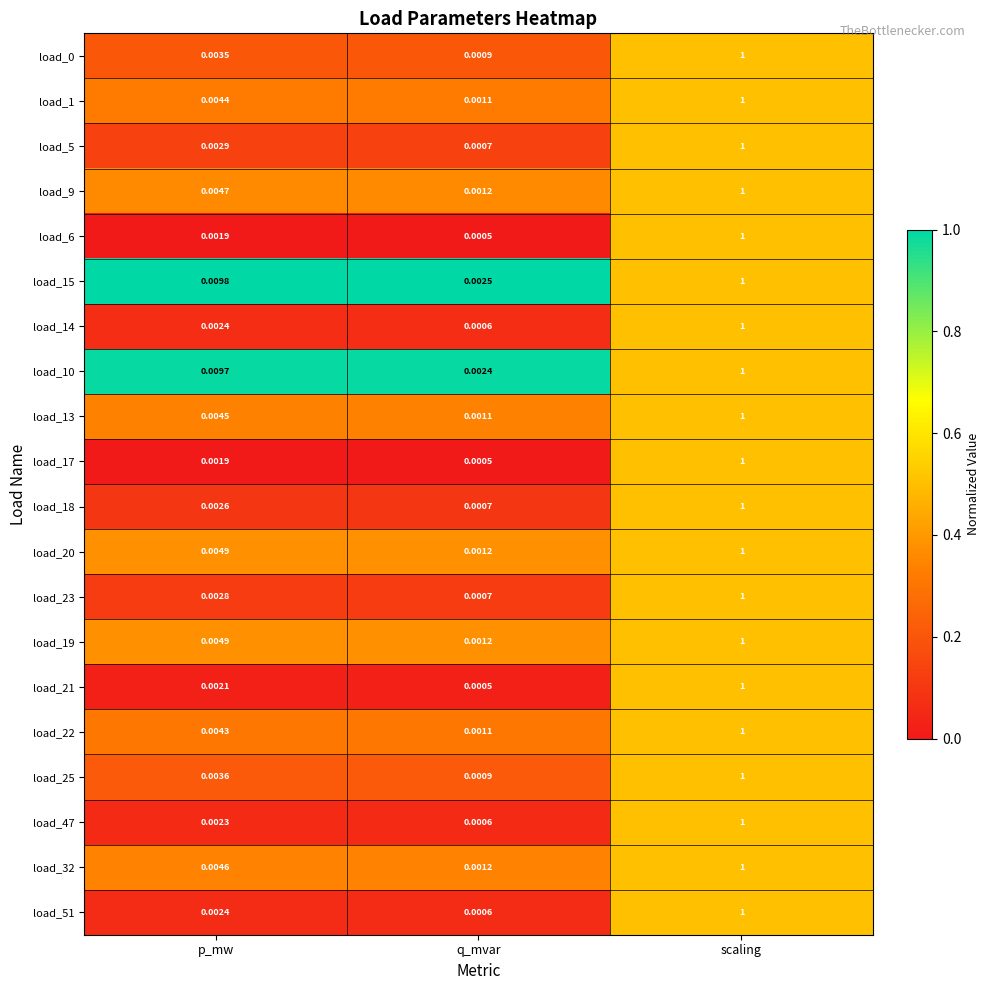

At which category is the sum across all series the highest?

scaling